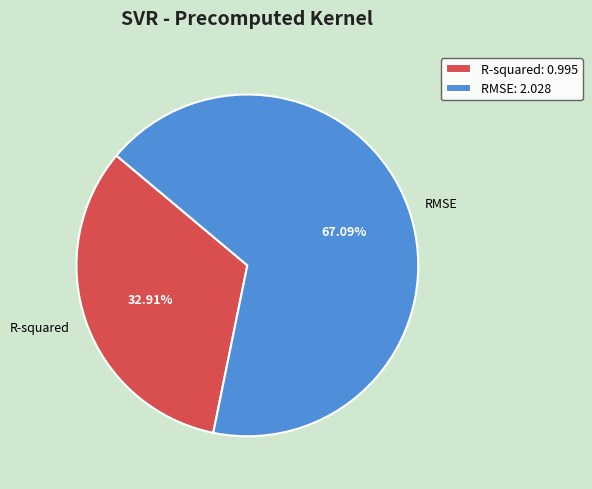

Is there a majority slice in this chart?

Yes